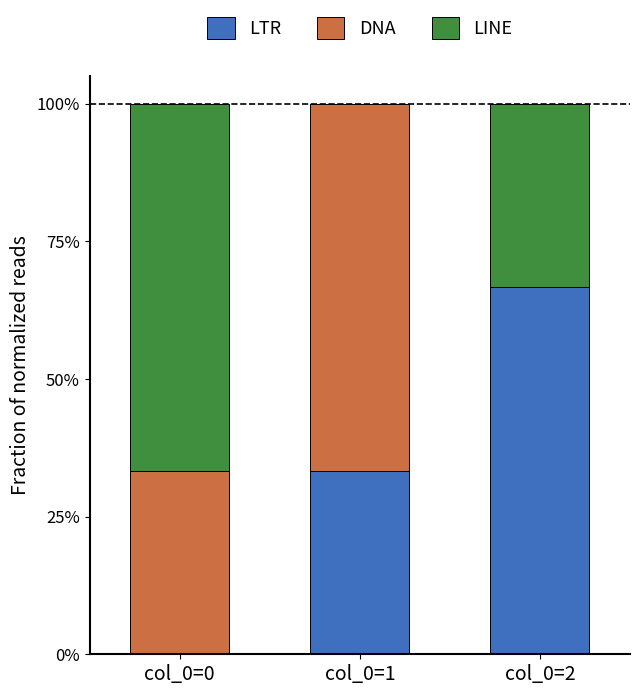

The value of LTR at col_0=1 is 0.3. True or false?

True